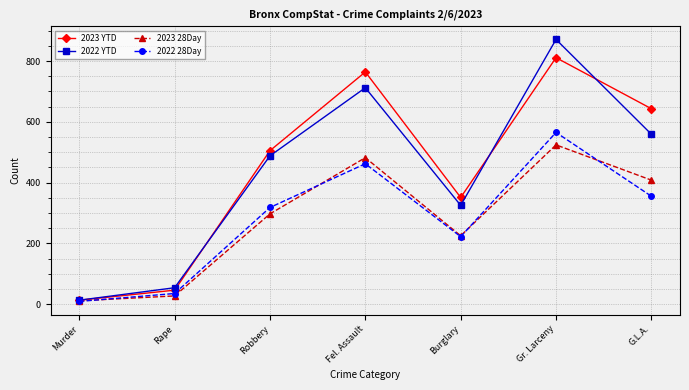

How many values in the 2022 28Day series are below 318?

3